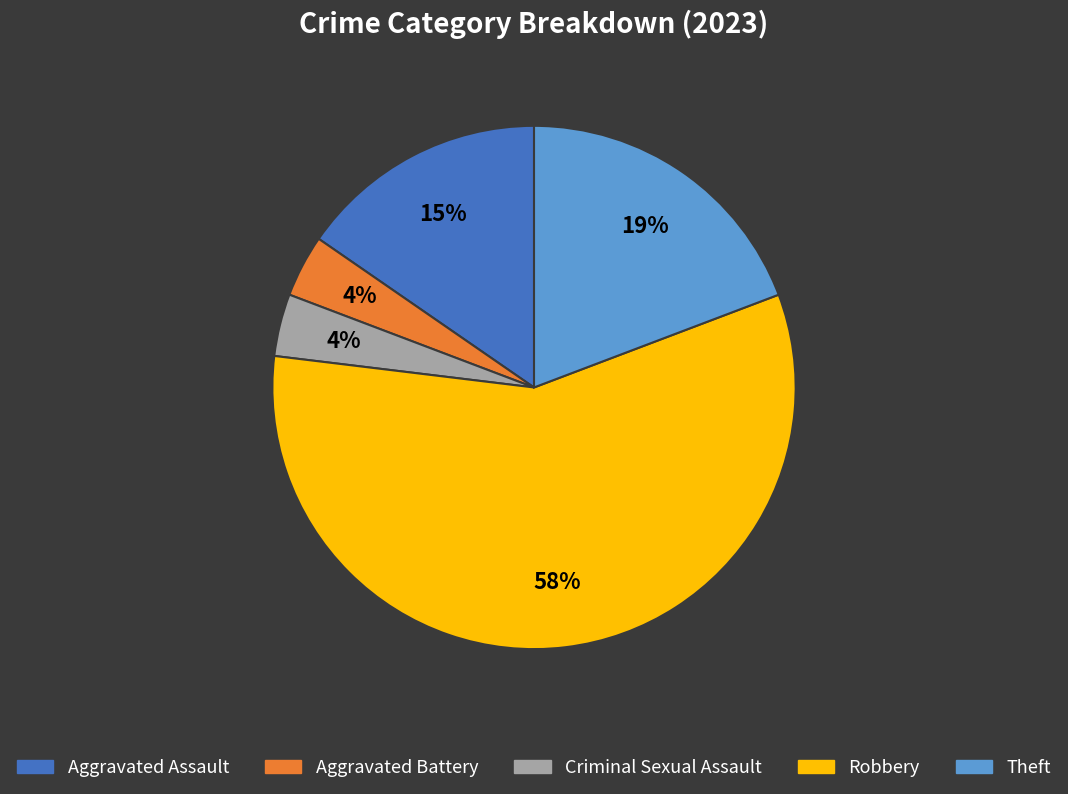

What is the largest slice in the pie chart?

Robbery